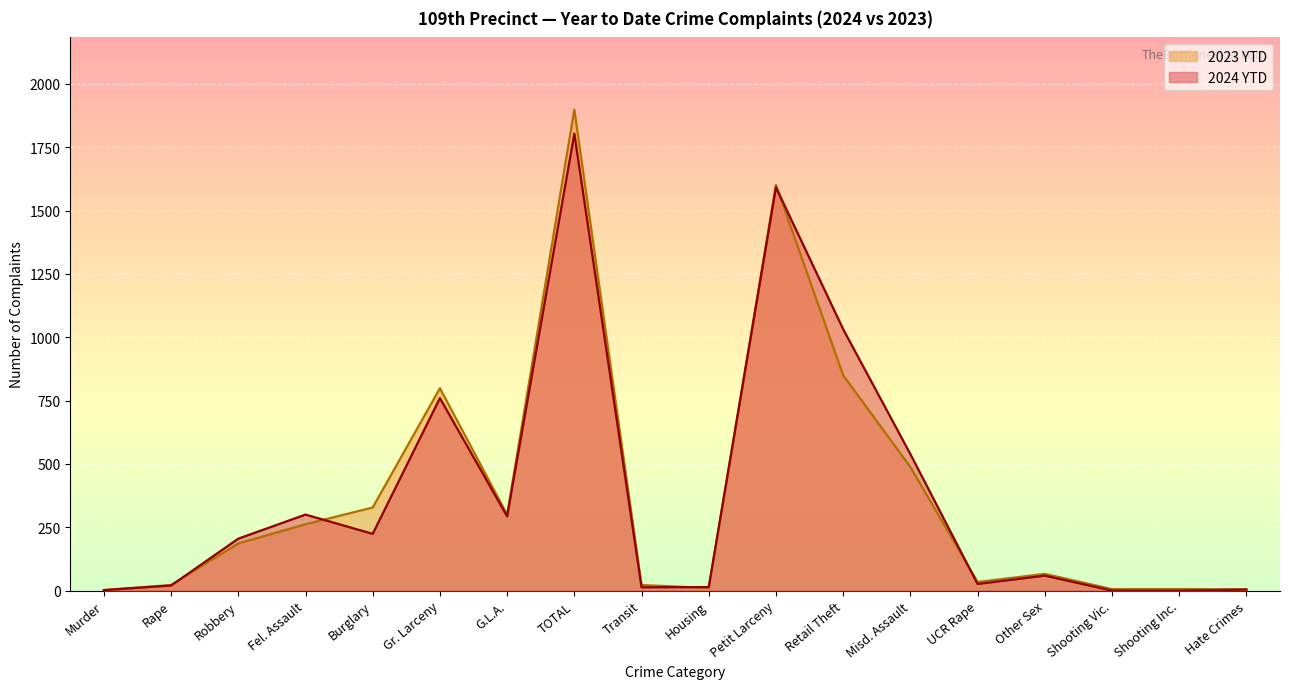

How many values in the 2024 YTD series exceed 205?

8